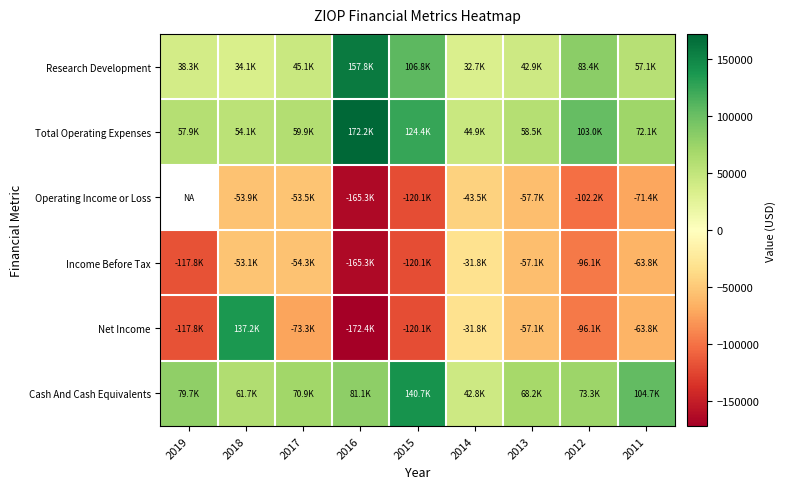

Which has a higher value, 2013 or 2016?

2016